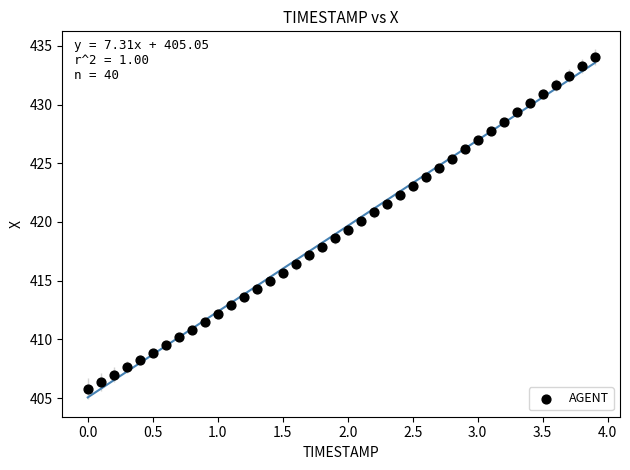

What is the range of Y values (max minus min)?

28.3